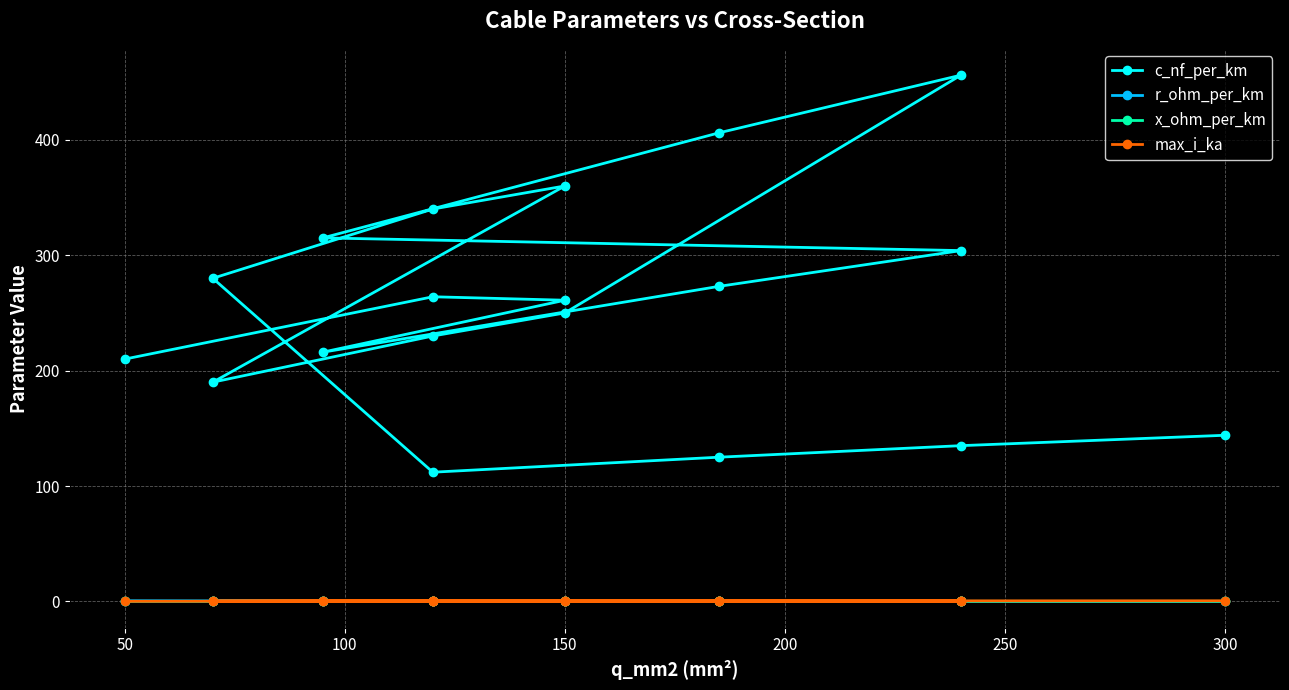

Where is the first local maximum for r_ohm_per_km?

150